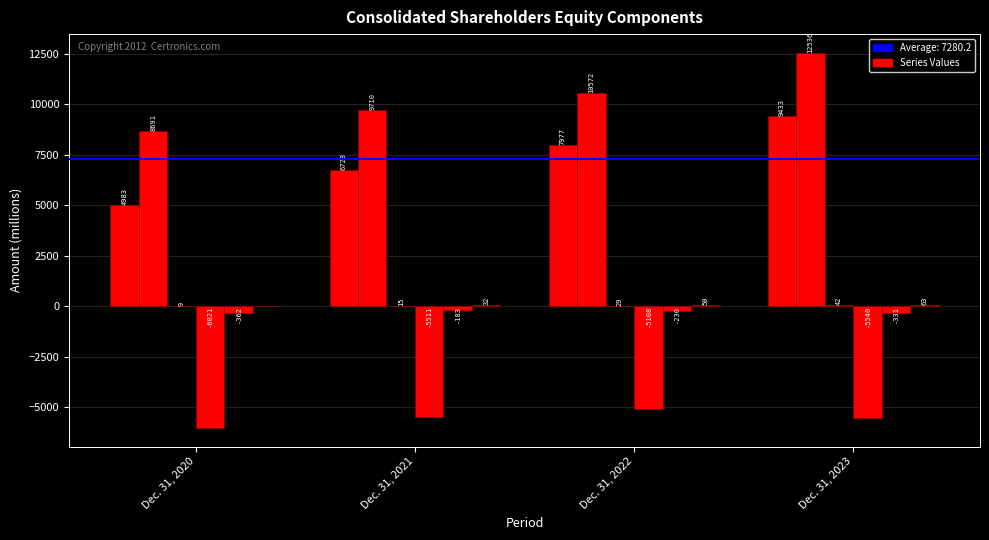

The Paid-in Capital series shows 63 at Dec. 31, 2023. True or false?

True